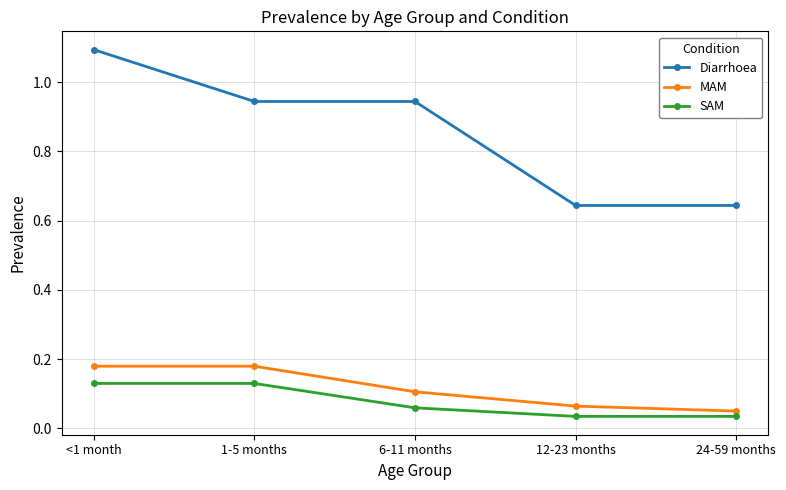

At which category does the chart reach its peak across all series?

<1 month